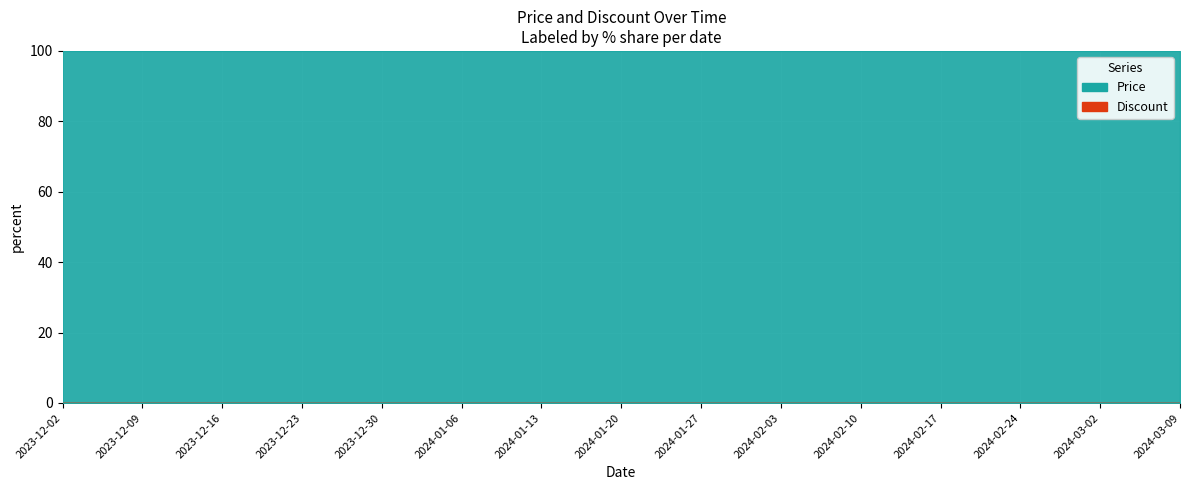

True or false: the data shows 0.0 at 2023-12-09.

True